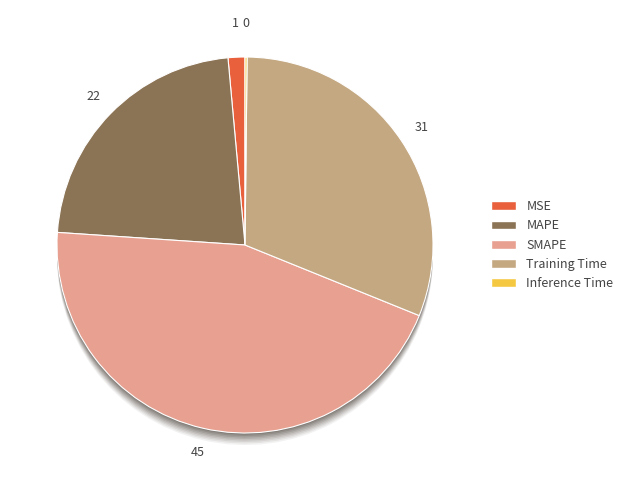

Which category has the biggest portion of the pie?

SMAPE